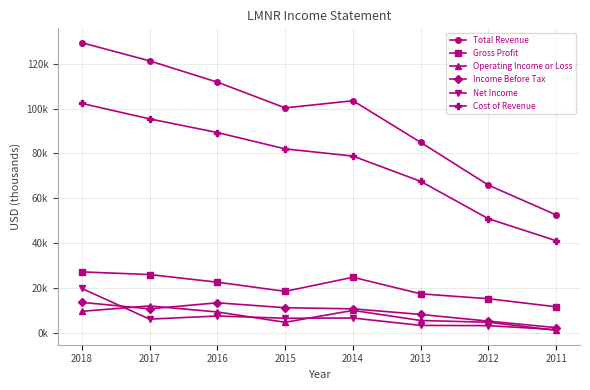

Which series has the largest range (max minus min)?

Total Revenue